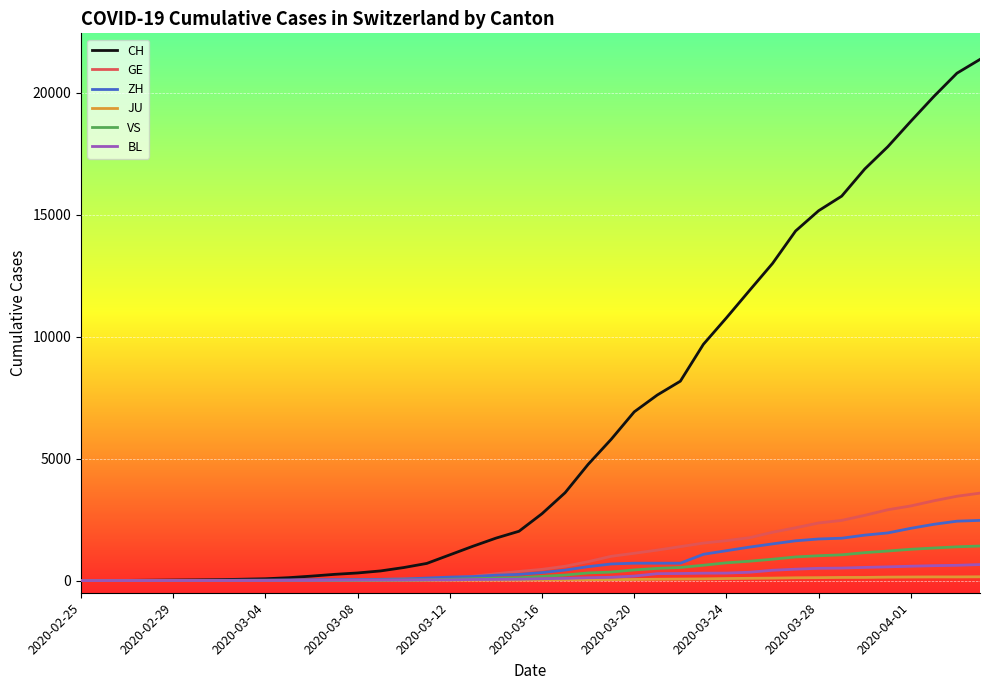

What is the greatest value displayed?

21368